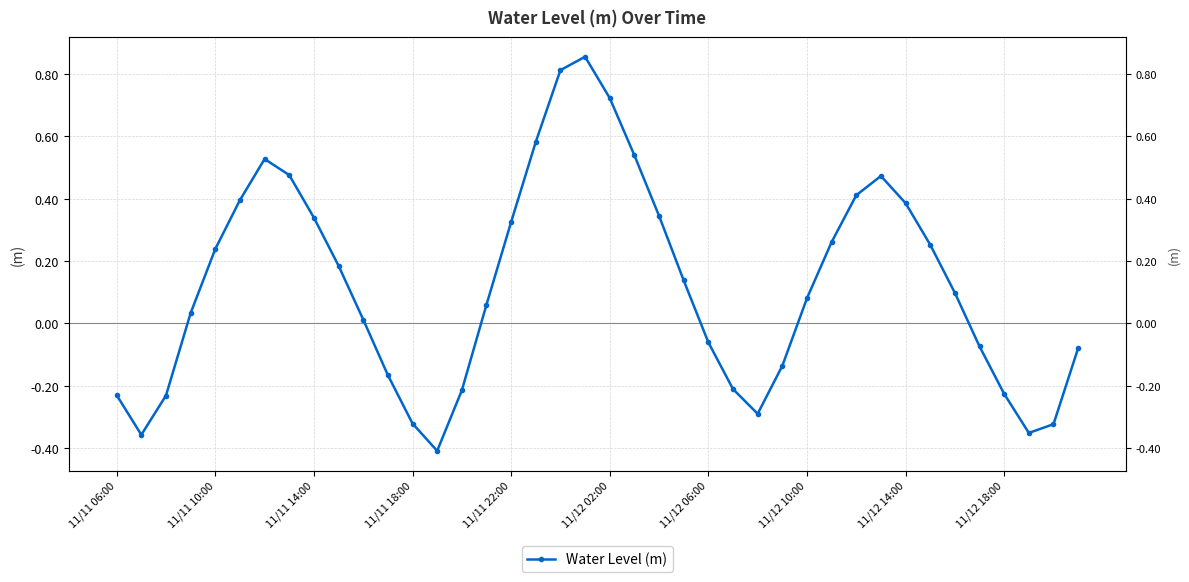

How many values are above zero?

24